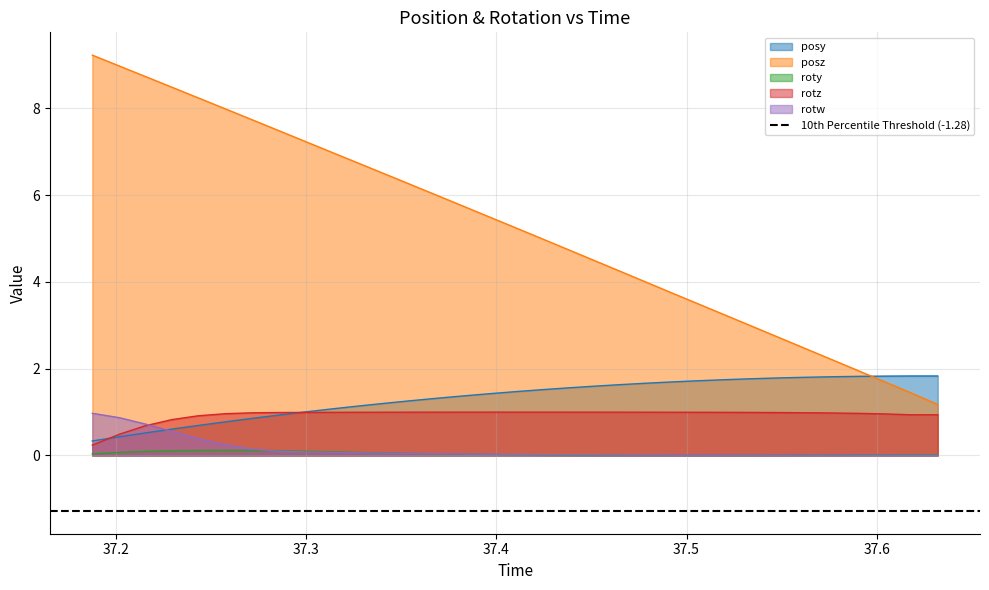

List the series in order of their peak value, highest first.

posz, posy, rotz, rotw, roty